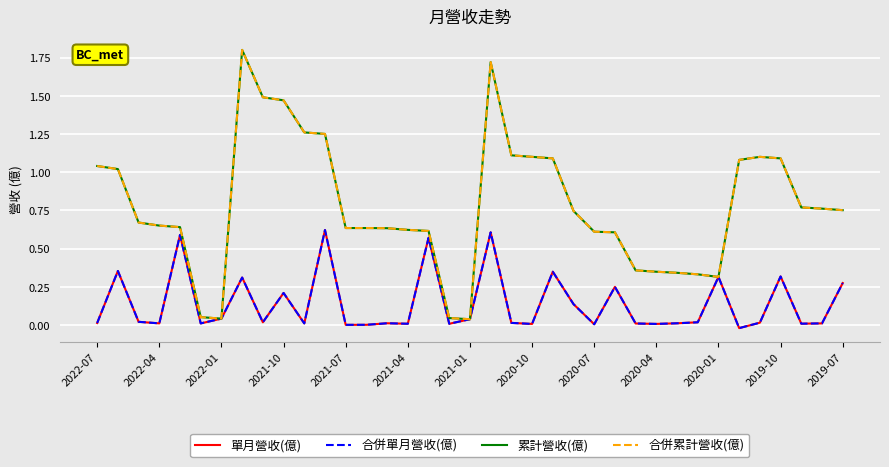

Does the chart display data point markers on the line(s)?

No